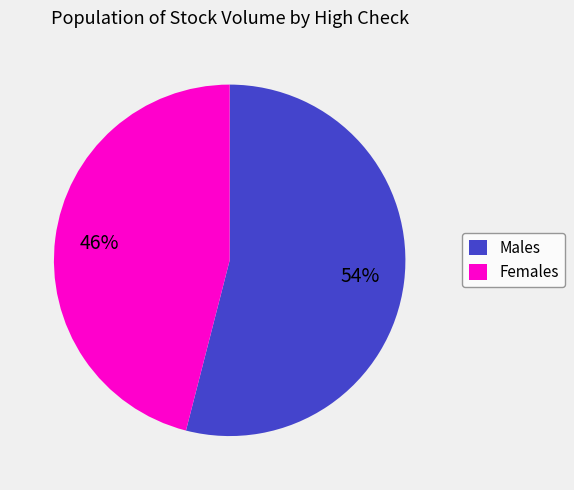

Which slice is the largest?

Males